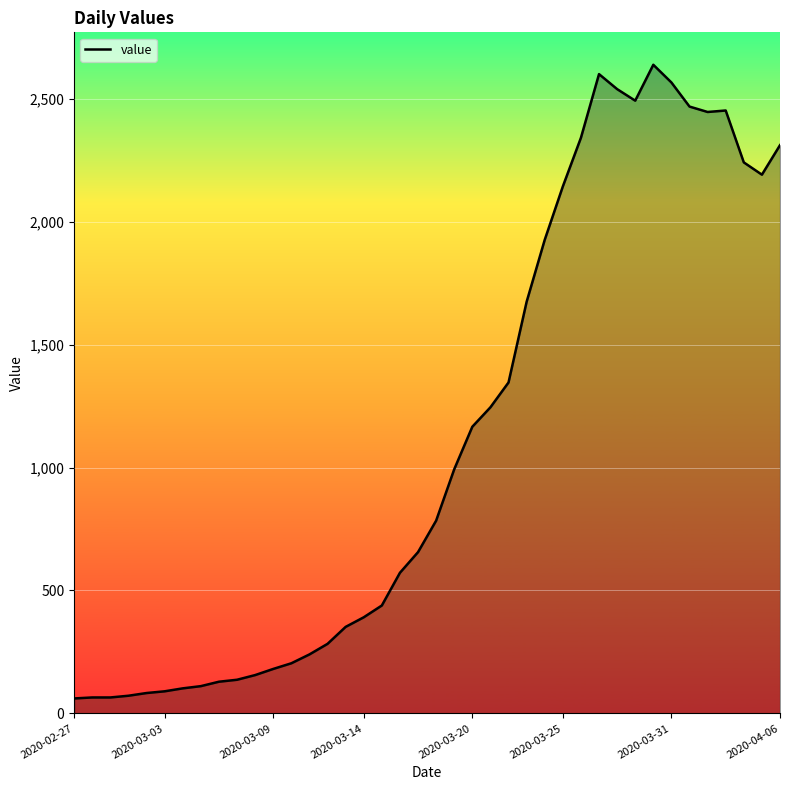

What is the difference between the second highest and second lowest values?

2535